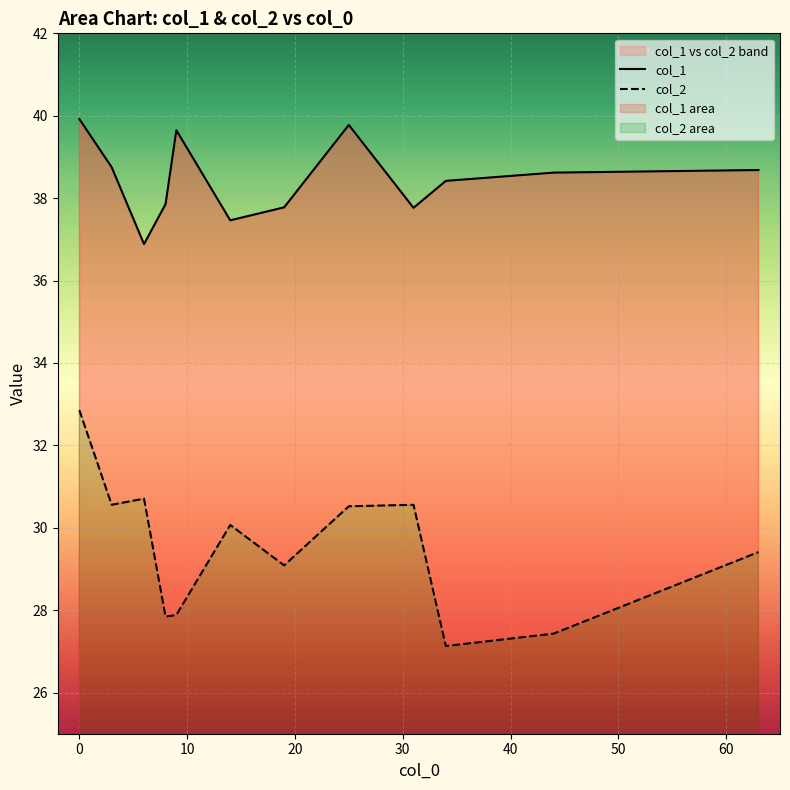

True or false: col_1 and col_2 intersect in this chart.

False